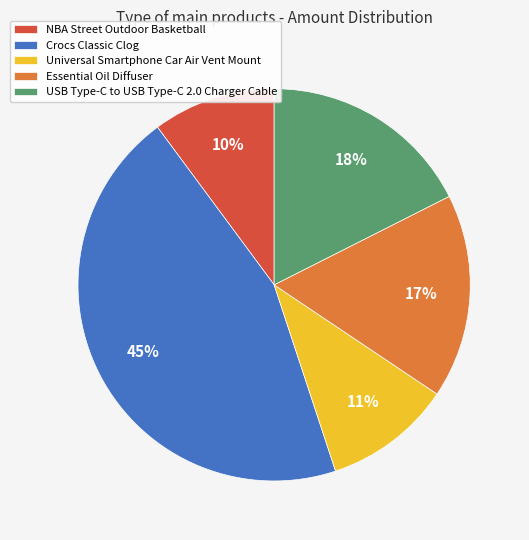

What is the largest slice in the pie chart?

Crocs Classic Clog